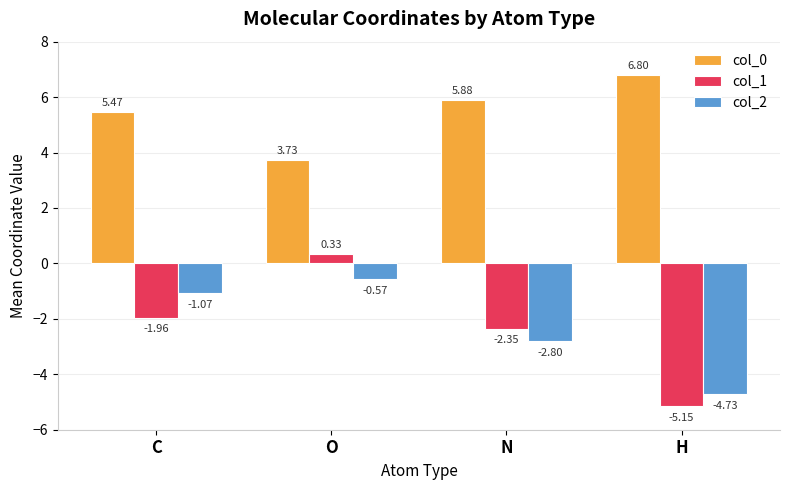

What is the sum of the col_2 values at O and N?

-3.4